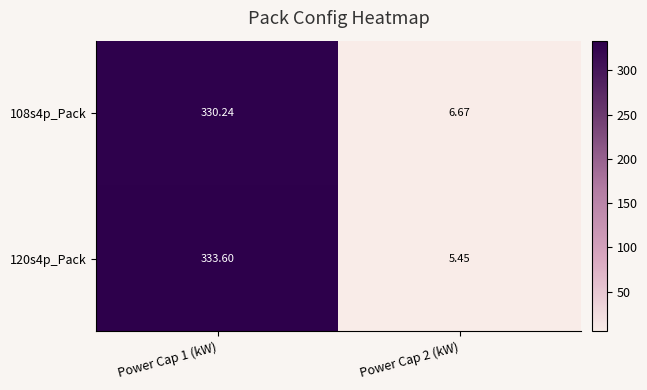

Is the value of 120s4p_Pack at Power Cap 2 (kW) greater than the value of 108s4p_Pack at Power Cap 2 (kW)?

No